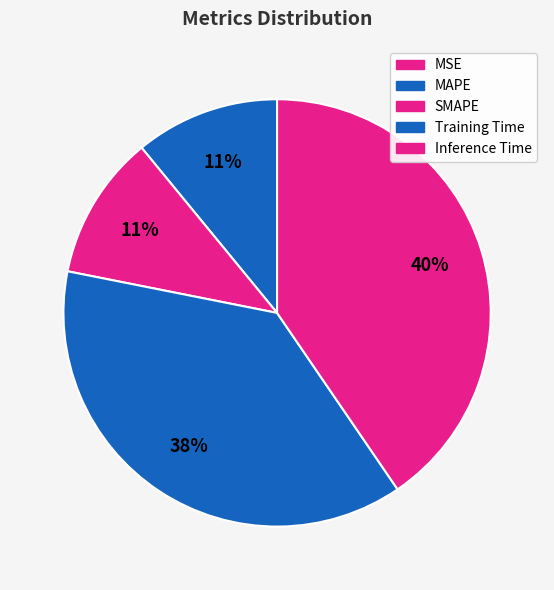

What is the total percentage of Training Time and MAPE?

48.6%